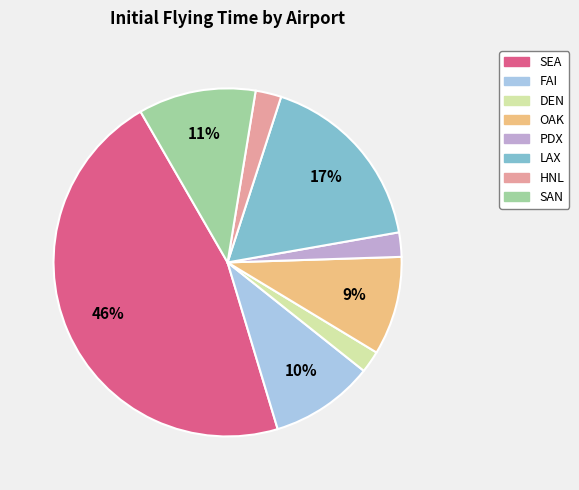

Which category has the biggest portion of the pie?

SEA